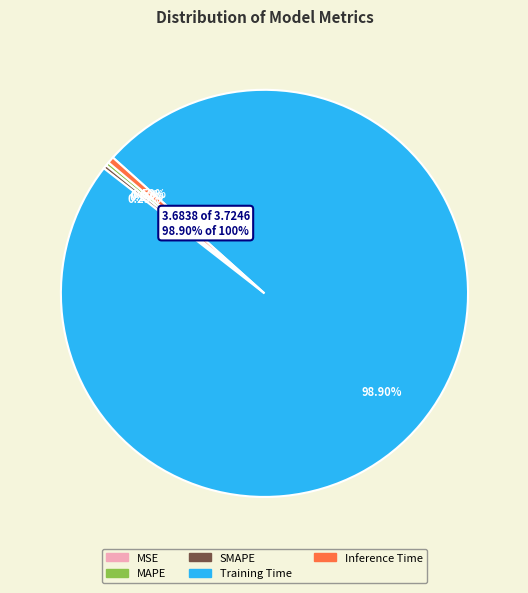

Rank the categories by value from highest to lowest.

Training Time, Inference Time, MAPE, SMAPE, MSE